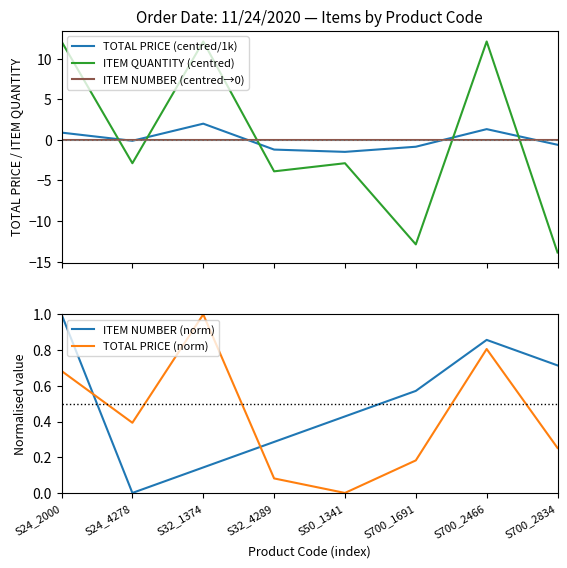

What are all the series names shown in the legend?

TOTAL PRICE (centred/1k), ITEM QUANTITY (centred), ITEM NUMBER (centred→0), ITEM NUMBER (norm), TOTAL PRICE (norm)